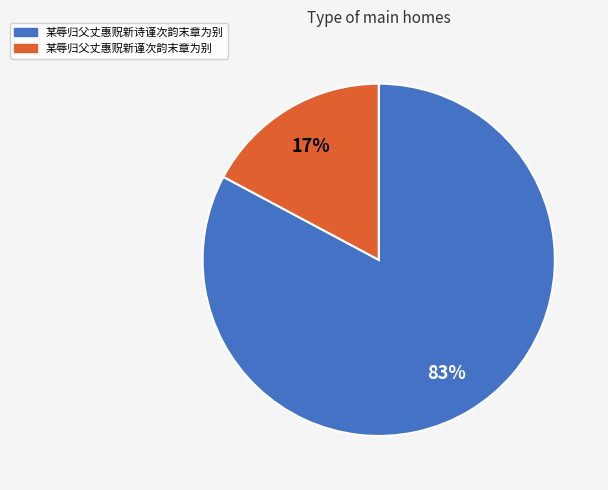

Count the number of slices in the pie.

2